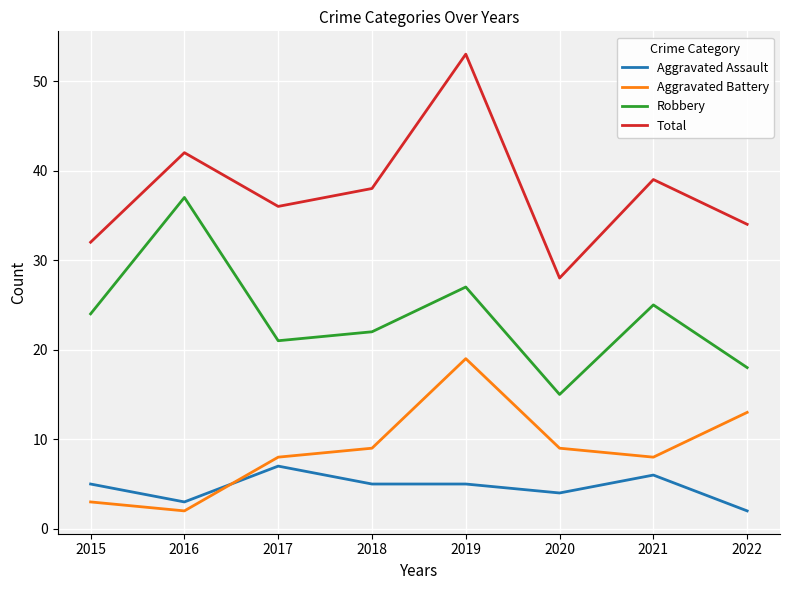

Reading left to right, transcribe all the data shown in this chart.

Aggravated Assault: 2015=5	2016=3	2017=7	2018=5	2019=5	2020=4	2021=6	2022=2
Aggravated Battery: 2015=3	2016=2	2017=8	2018=9	2019=19	2020=9	2021=8	2022=13
Robbery: 2015=24	2016=37	2017=21	2018=22	2019=27	2020=15	2021=25	2022=18
Total: 2015=32	2016=42	2017=36	2018=38	2019=53	2020=28	2021=39	2022=34